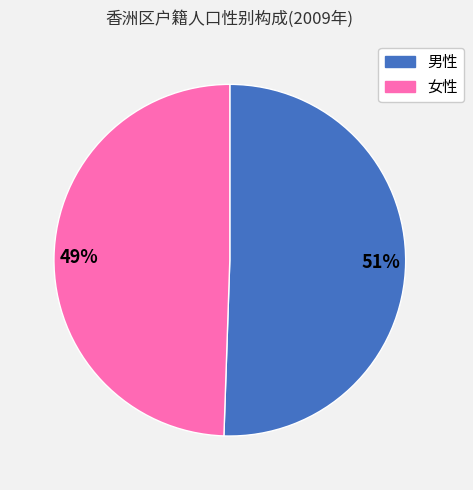

Combined, do 女性 and 男性 account for over 50%?

Yes